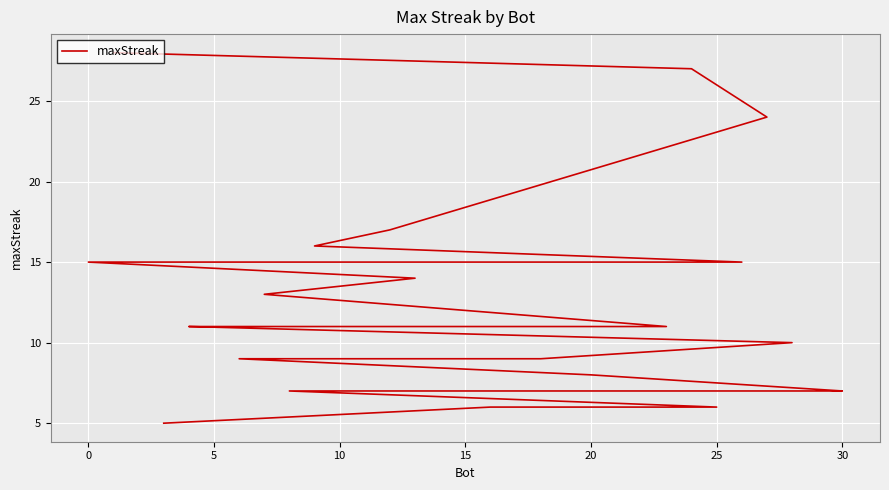

Which has a higher value, 25 or 20?

20